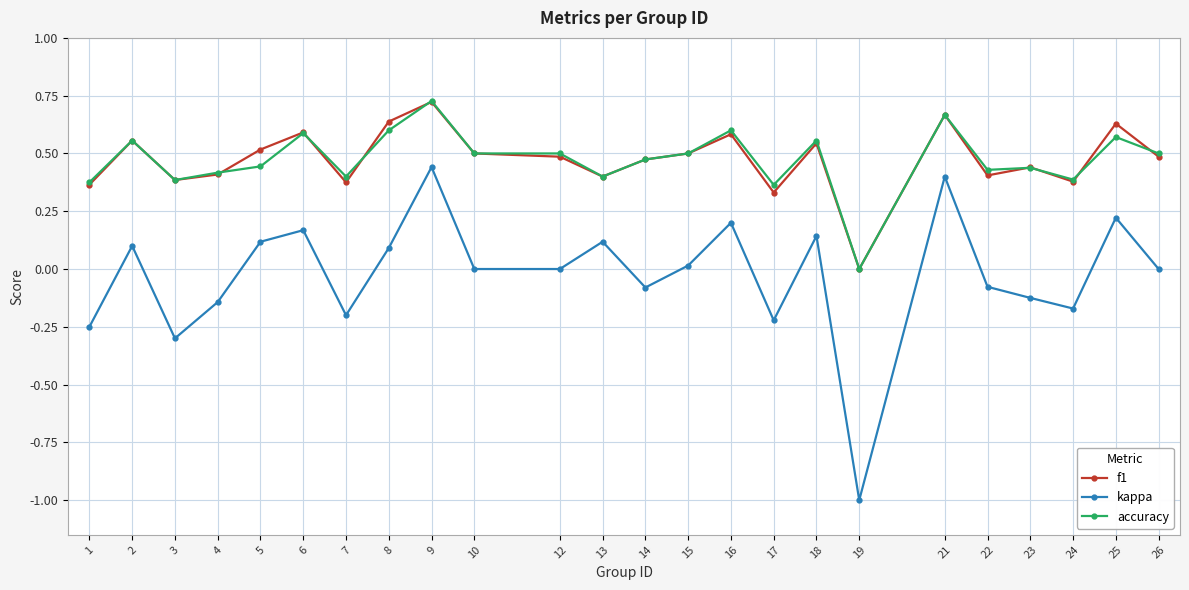

The value of f1 at 17 is 0.6. True or false?

False